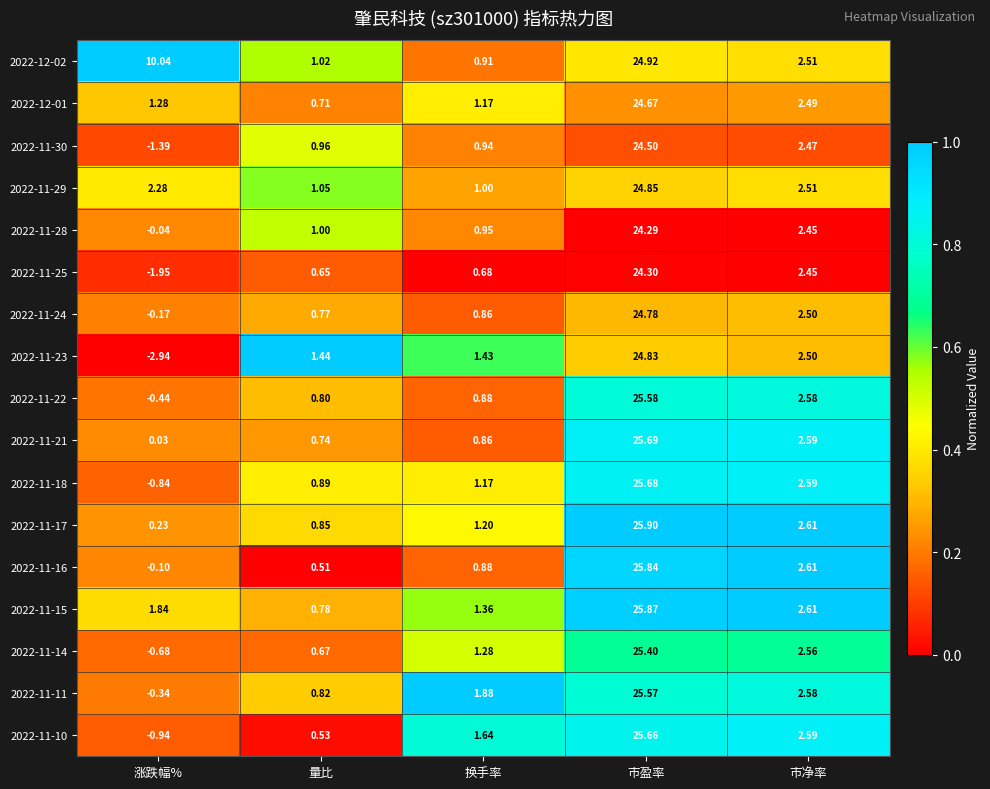

Rank the series by their maximum value, from highest to lowest.

2022-11-17, 2022-11-15, 2022-11-16, 2022-11-21, 2022-11-18, 2022-11-10, 2022-11-22, 2022-11-11, 2022-11-14, 2022-12-02, 2022-11-29, 2022-11-23, 2022-11-24, 2022-12-01, 2022-11-30, 2022-11-25, 2022-11-28